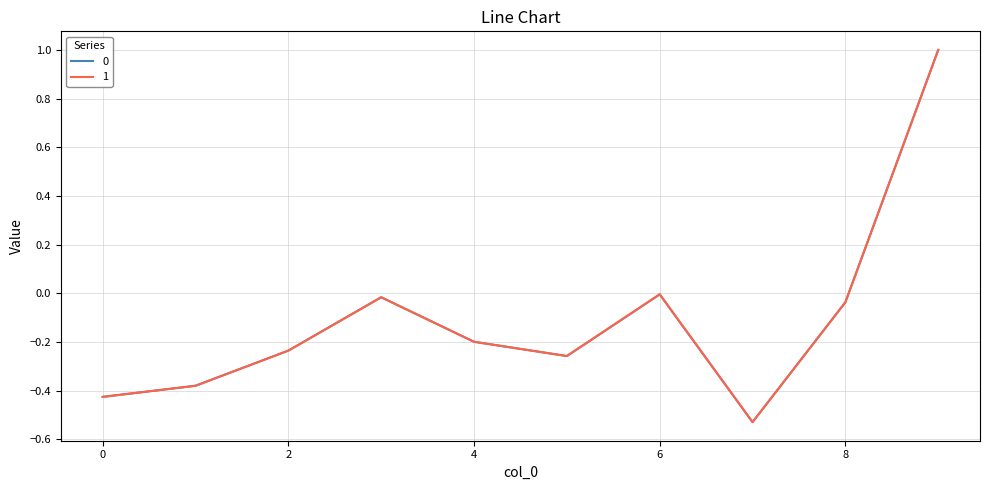

What is the greatest value displayed?

1.0